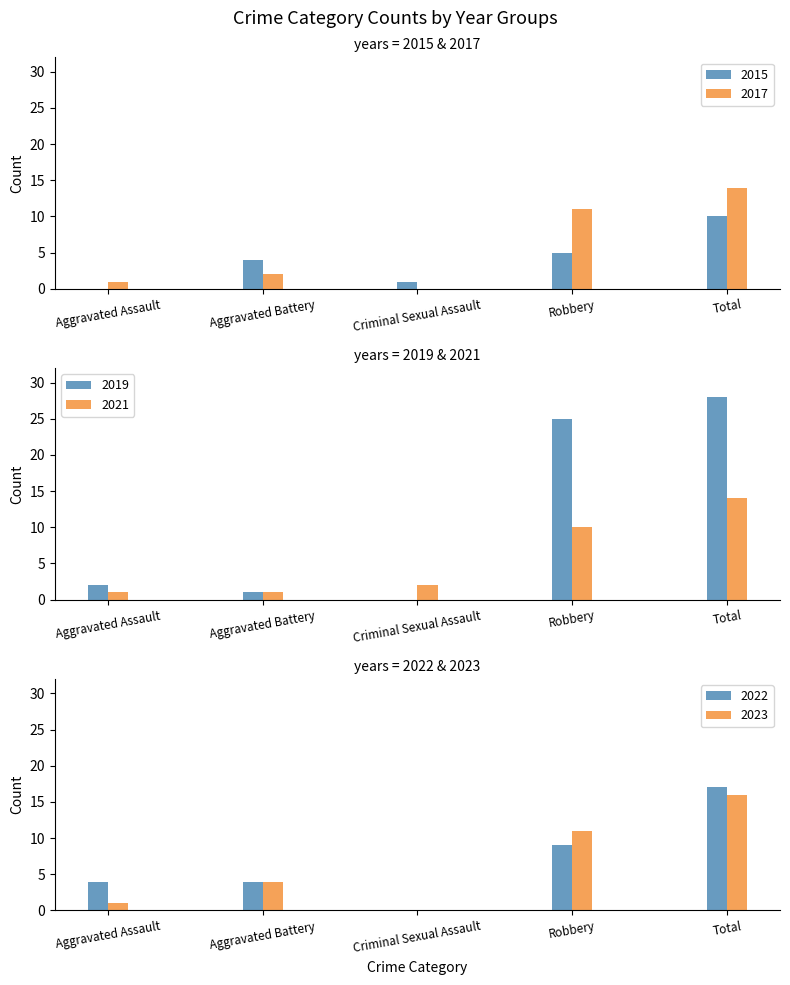

Is it true that 2022 equals 14 at Robbery?

False